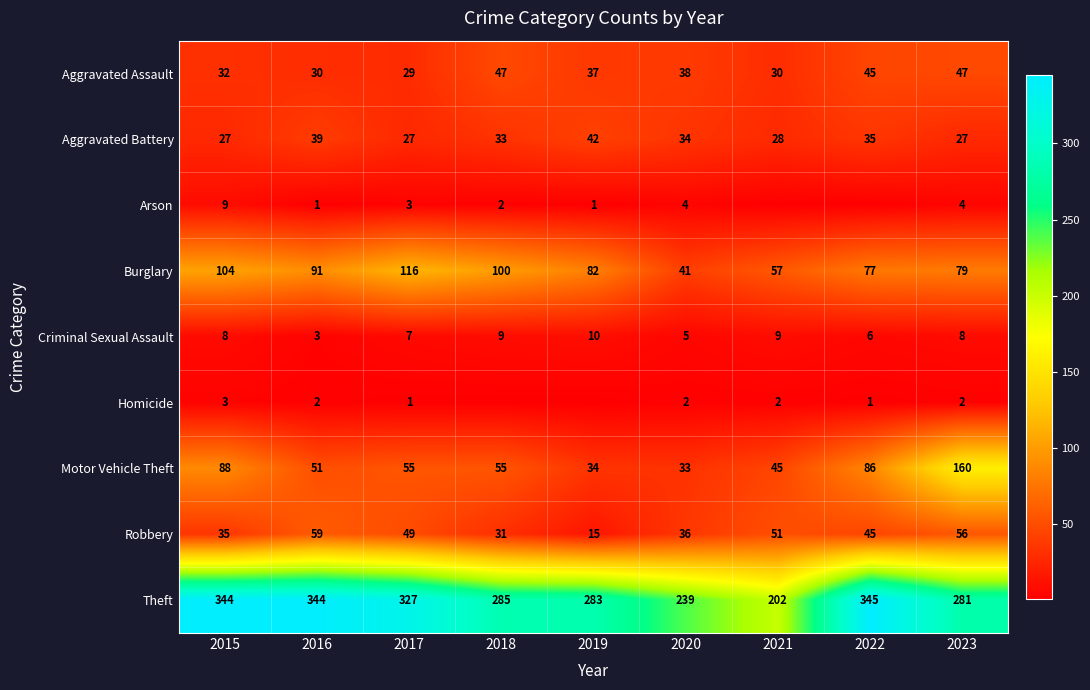

How many series are shown in this chart?

9